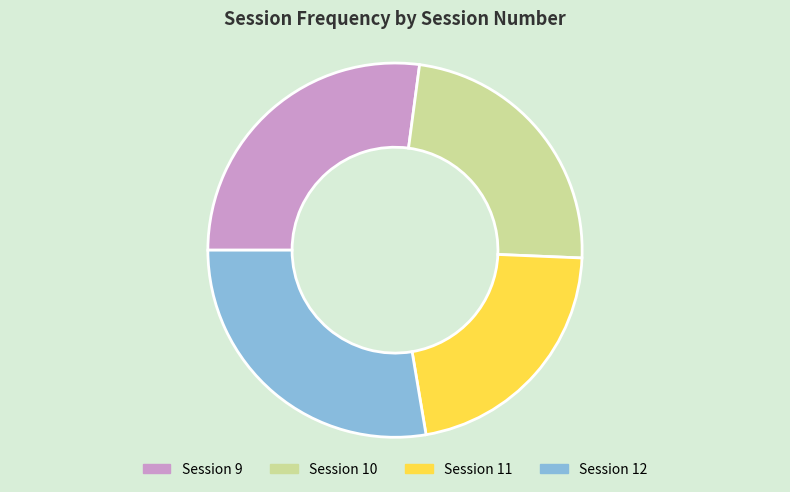

Does any single category account for the majority?

No